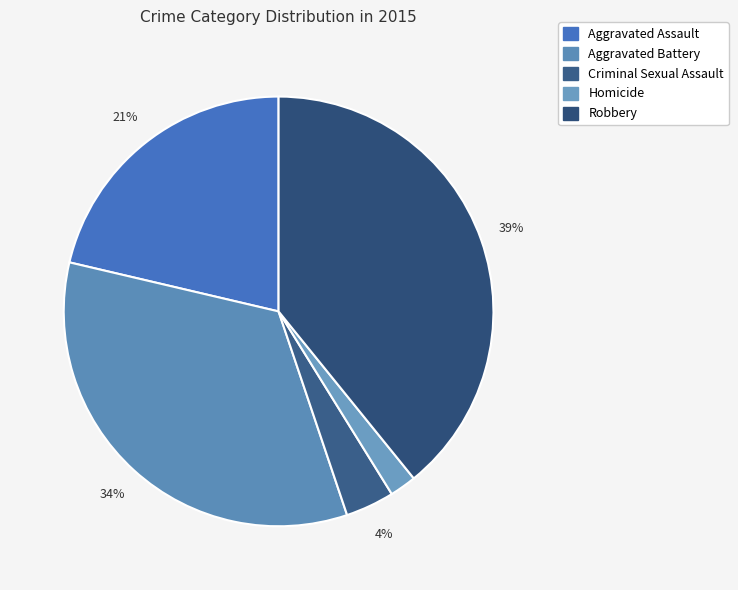

Which category has the smallest portion of the pie?

Homicide